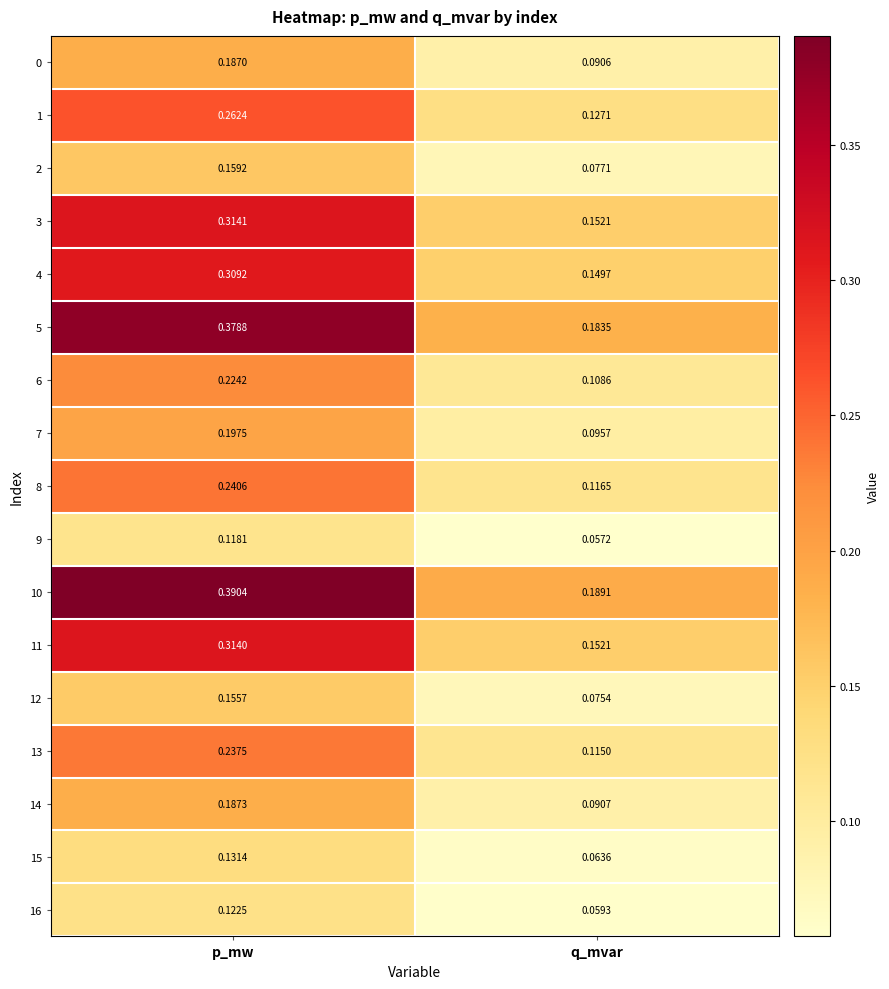

Which series changed the most between p_mw and q_mvar?

10